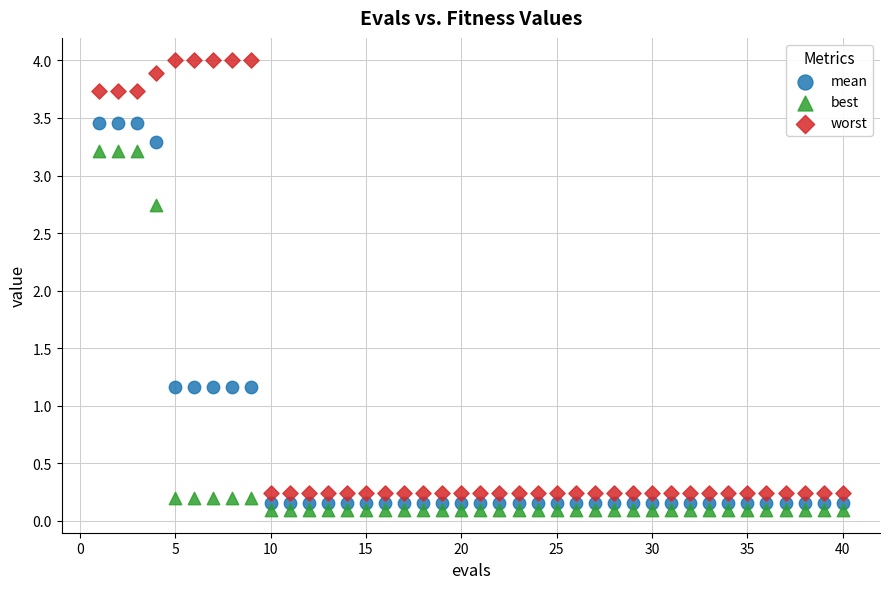

Which series reaches the maximum Y coordinate?

worst